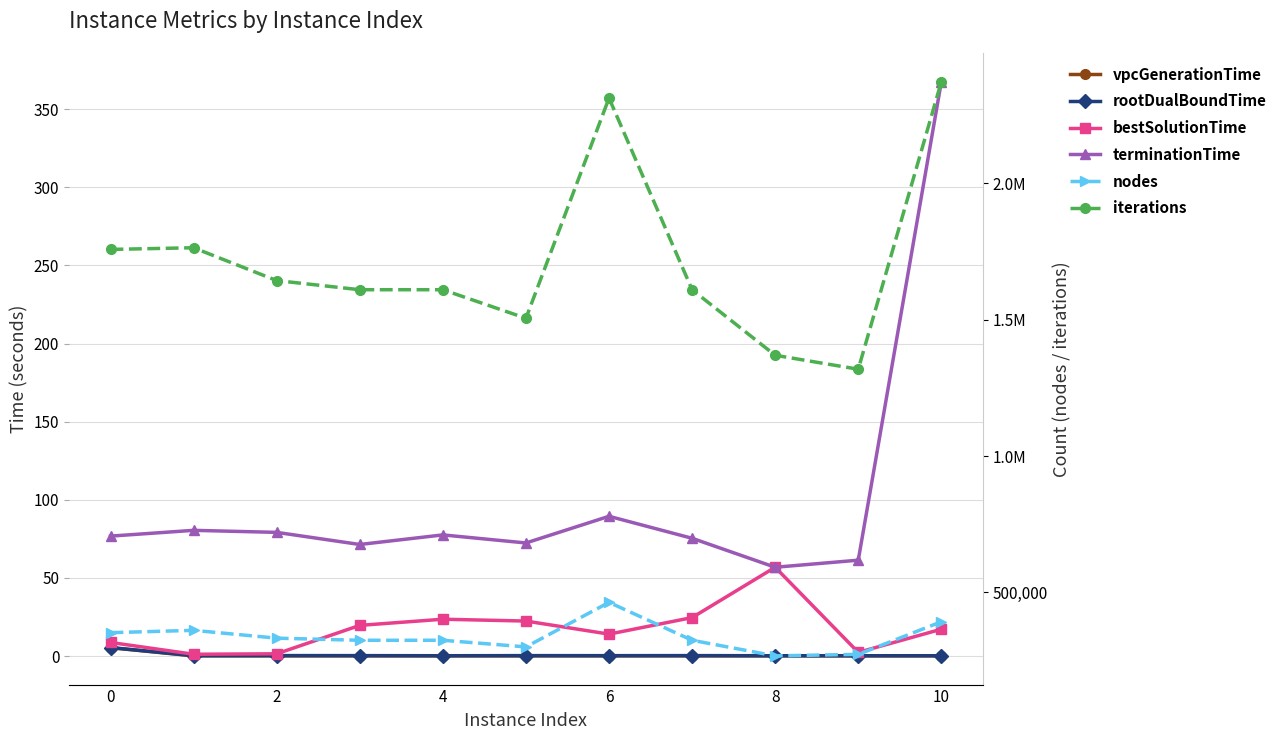

Between 8 and 10, which is larger?

8